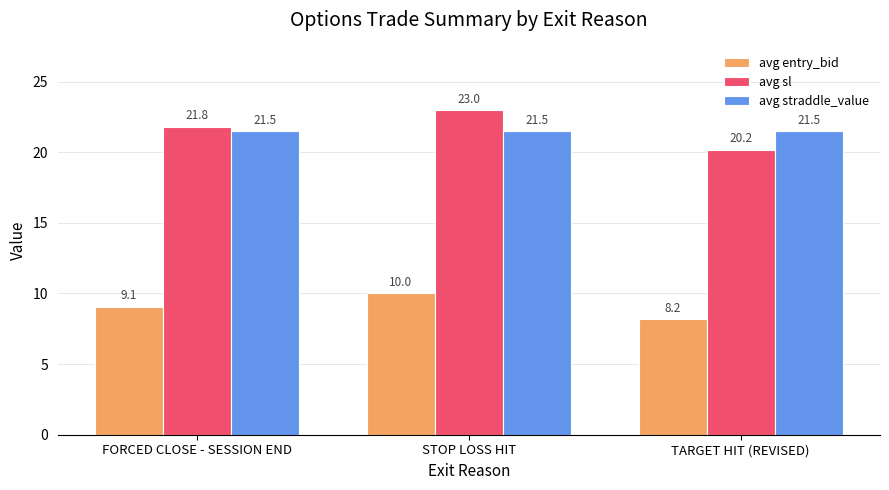

Reading left to right, what are all the values shown in this chart?

avg entry_bid: FORCED CLOSE - SESSION END=9.1	STOP LOSS HIT=10.0	TARGET HIT (REVISED)=8.2
avg sl: FORCED CLOSE - SESSION END=21.8	STOP LOSS HIT=23.0	TARGET HIT (REVISED)=20.2
avg straddle_value: FORCED CLOSE - SESSION END=21.5	STOP LOSS HIT=21.5	TARGET HIT (REVISED)=21.5